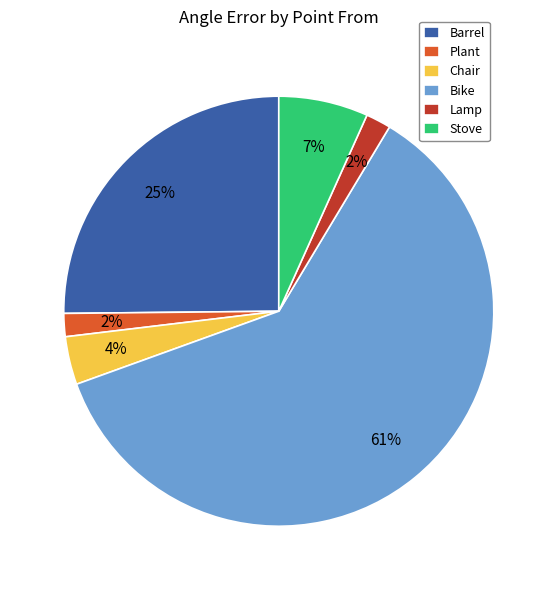

Is the sum of Chair and Plant greater than half?

No